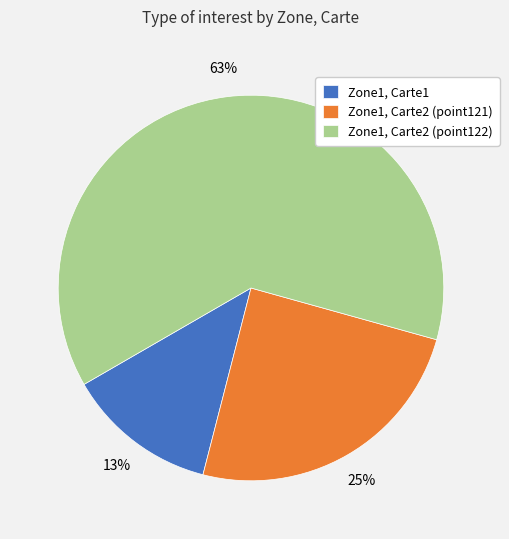

To the nearest percent, what portion does Zone1, Carte2 (point121) represent?

25%